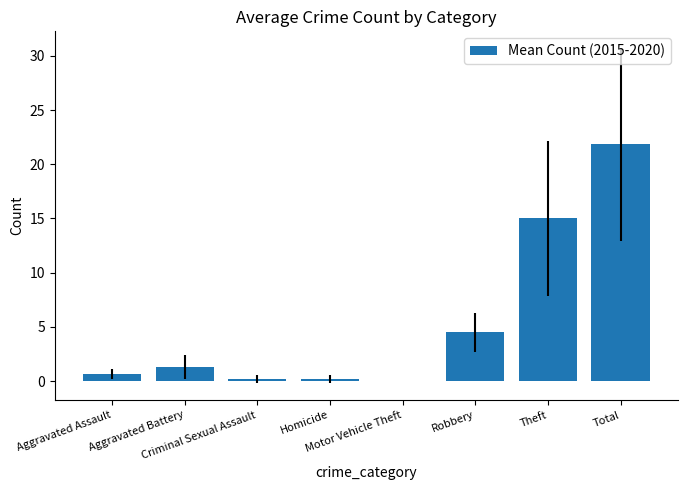

What is the sum of all values?

43.7